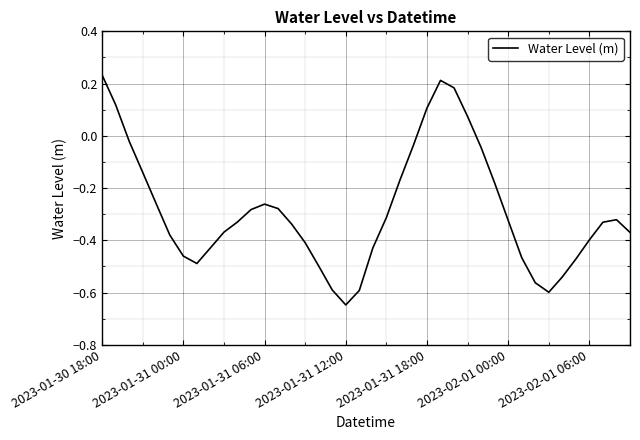

What is the difference between the maximum and minimum values?

0.9